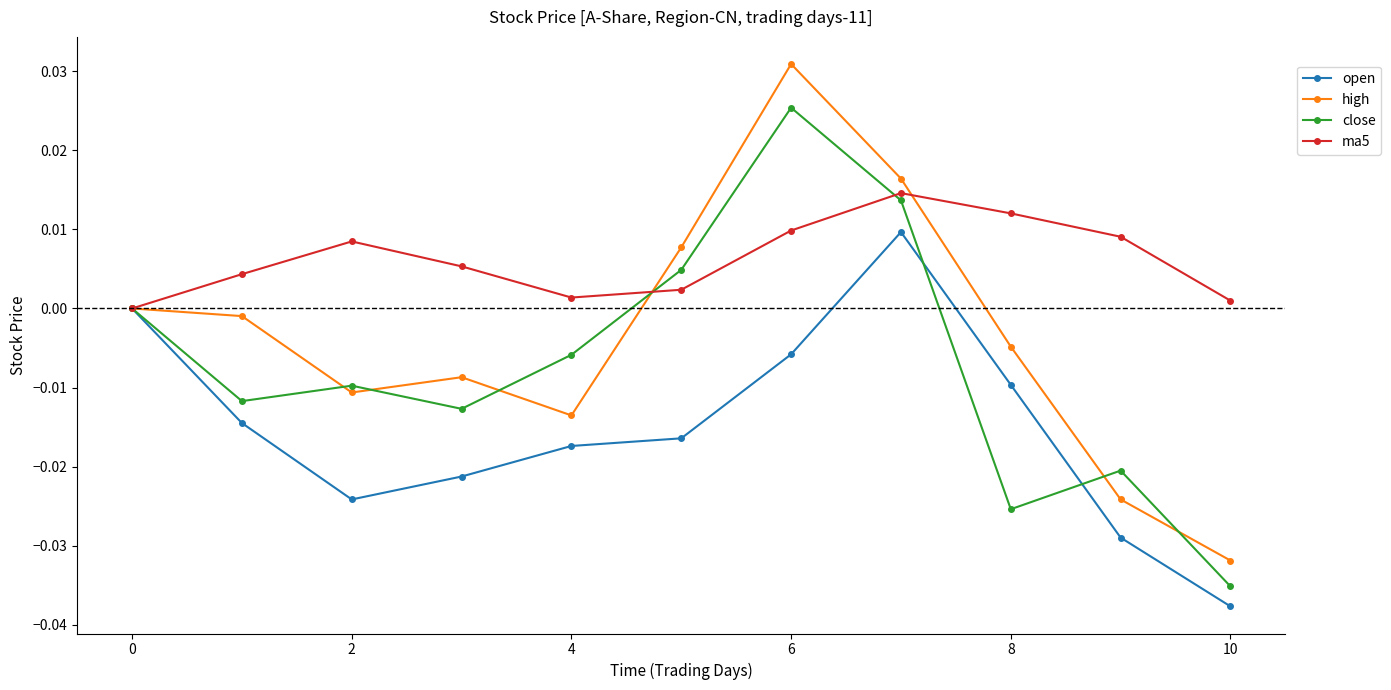

Which series has the widest spread of values?

high